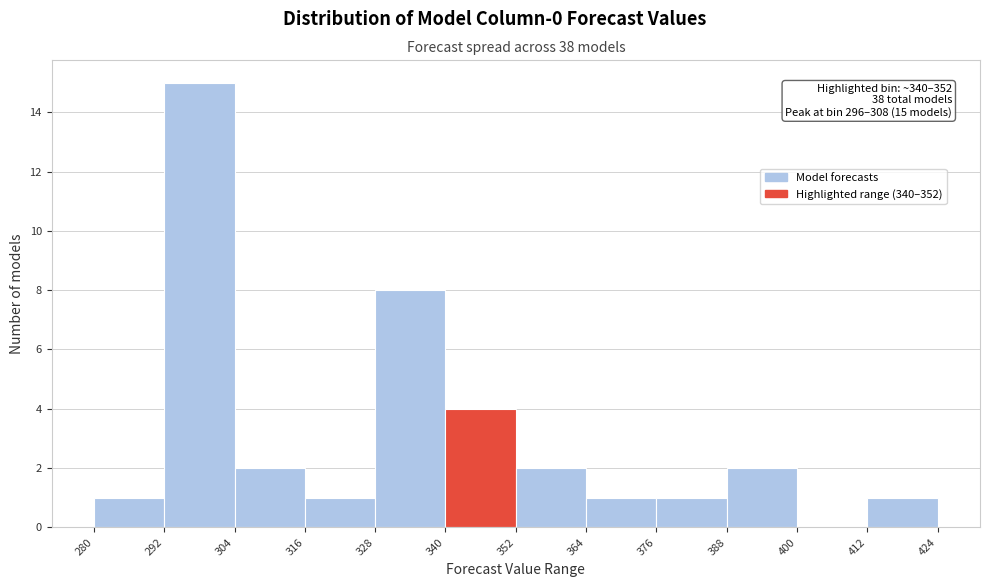

Over which range of the x-axis is the bar tallest?

292 to 304